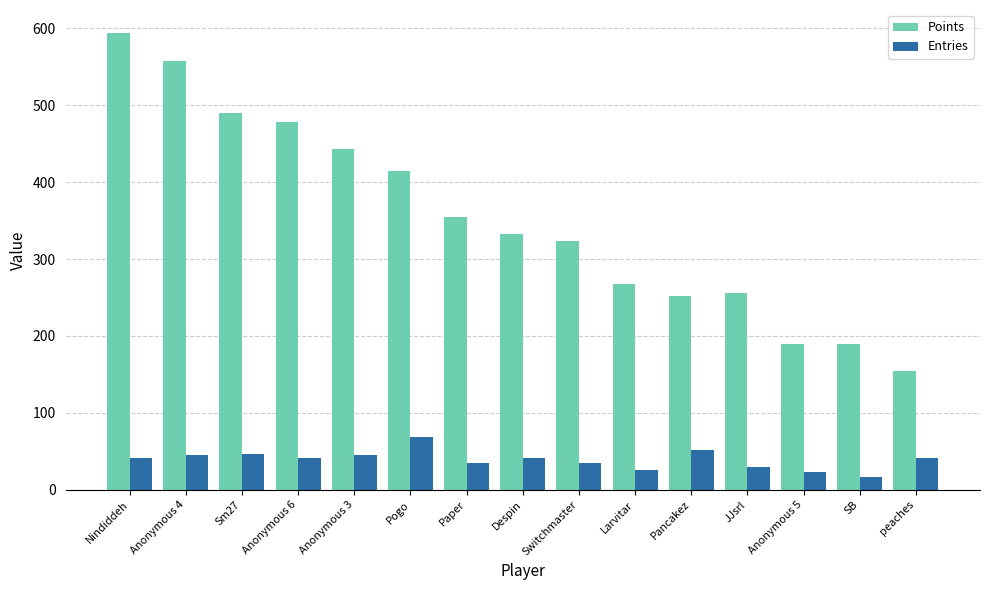

At which category is the sum across all series the highest?

Nindiddeh